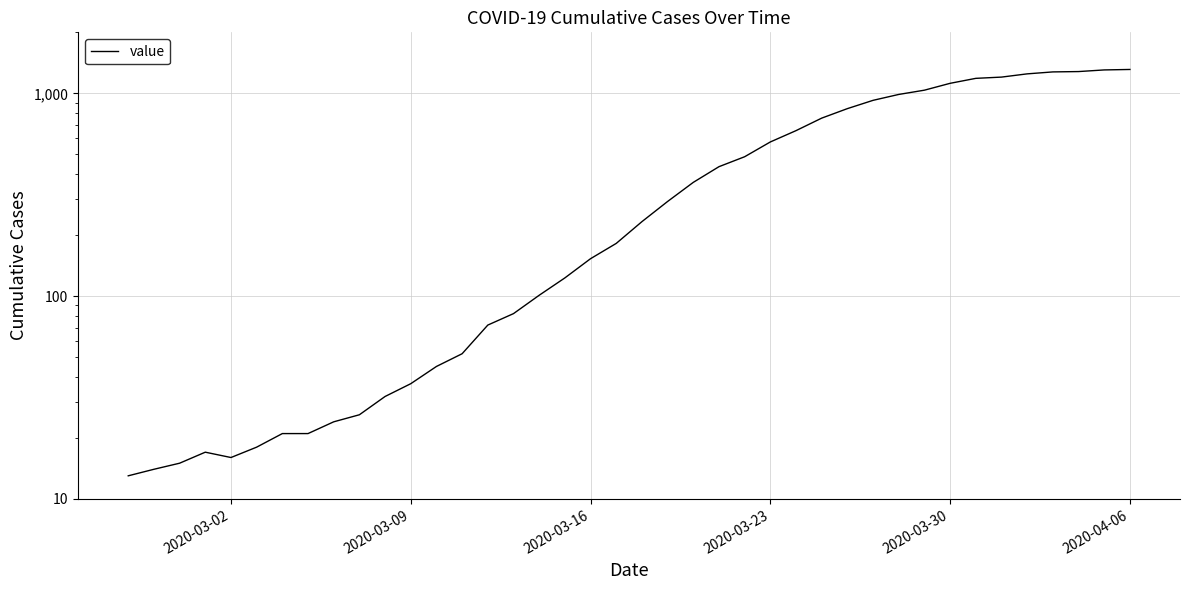

What is the difference between the maximum and minimum values?

1299